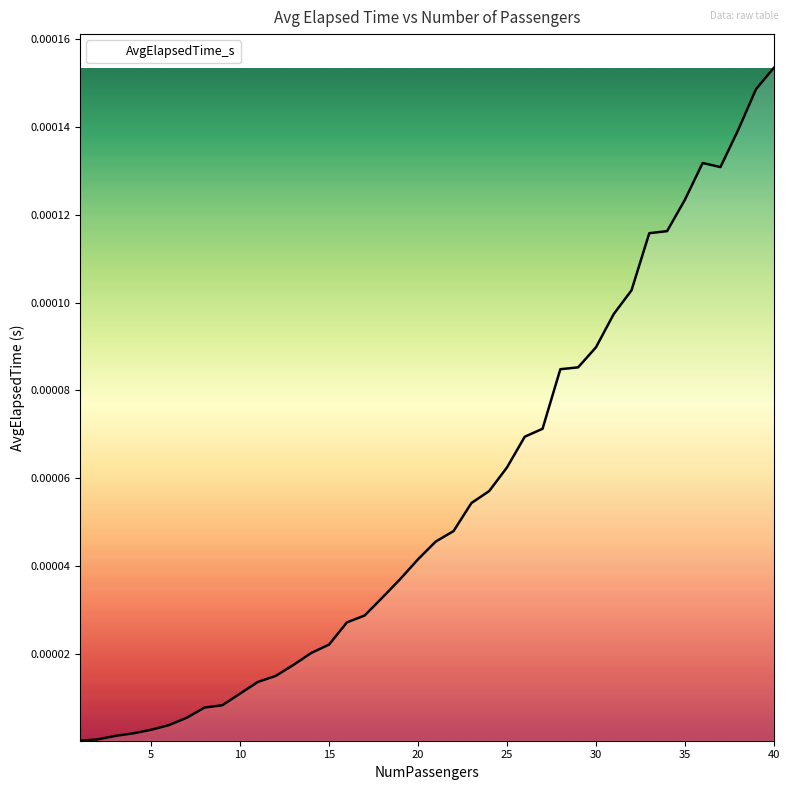

List the labels in order of value, smallest first.

1, 2, 3, 4, 5, 6, 7, 8, 9, 10, 11, 12, 13, 14, 15, 16, 17, 18, 19, 20, 21, 22, 23, 24, 25, 26, 27, 28, 29, 30, 31, 32, 33, 34, 35, 37, 36, 38, 39, 40